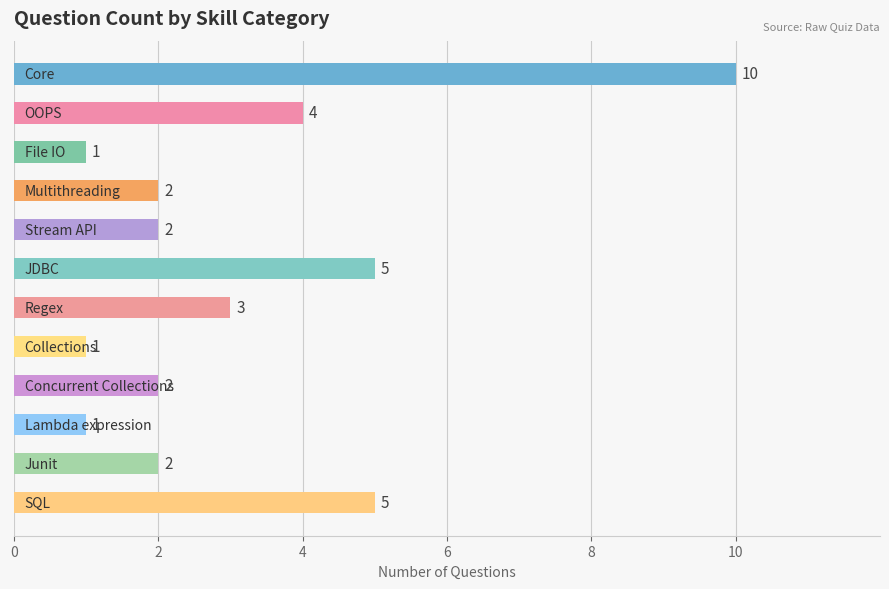

What is the maximum value shown in the chart?

10